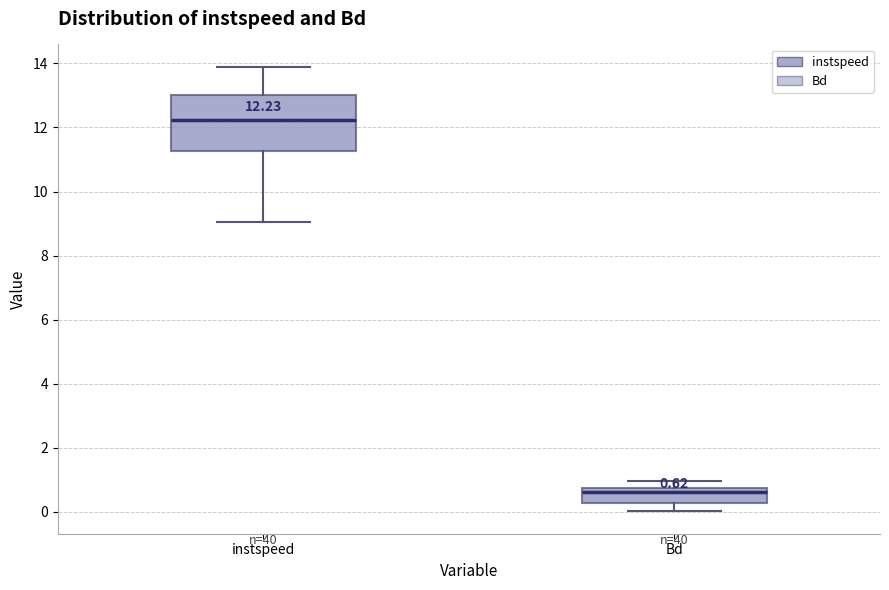

Comparing the boxes themselves (not the whiskers), which one is the tallest?

instspeed